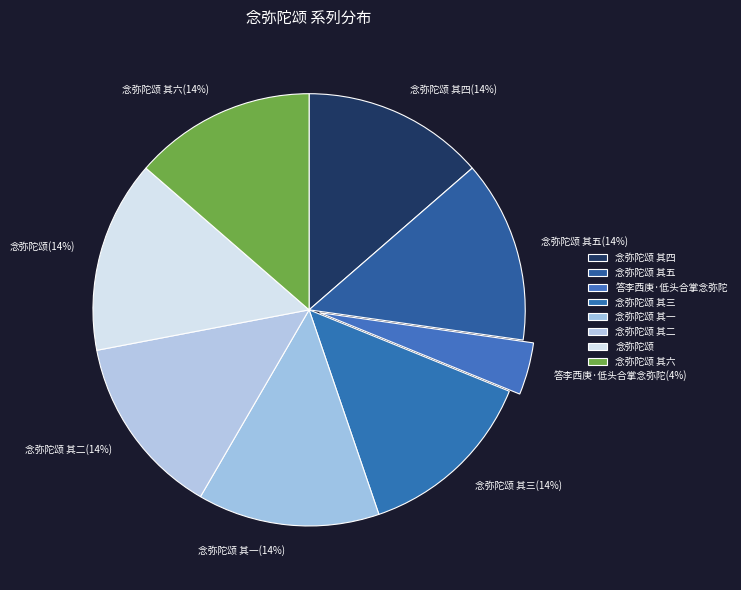

Which slice is the smallest?

答李西庚·低头合掌念弥陀